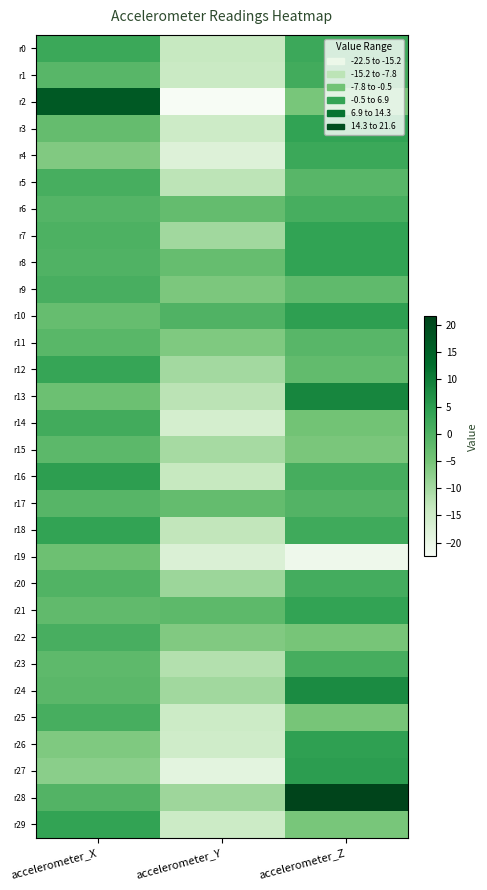

Rank the series by their maximum value, from highest to lowest.

r28, r2, r13, r24, r27, r16, r10, r26, r7, r8, r3, r18, r21, r29, r12, r0, r4, r1, r14, r20, r23, r5, r25, r6, r9, r22, r17, r11, r15, r19